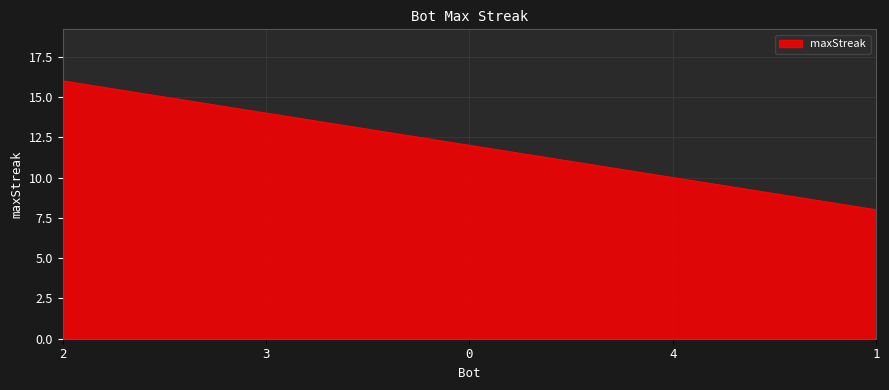

What position from the right is 1?

1